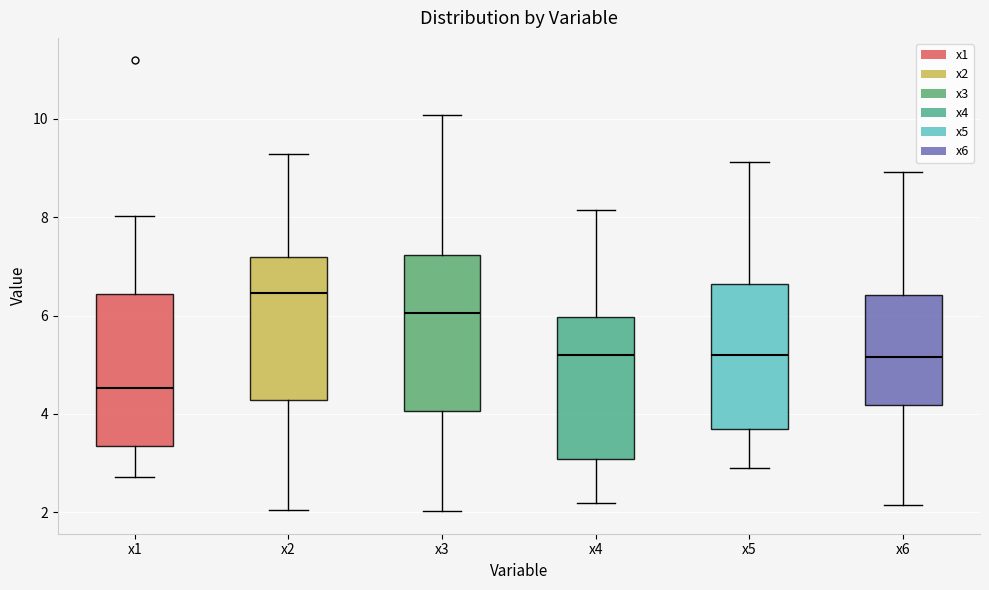

Reading left to right, read every box against the y-axis: the position of its median line, the range the box covers, and the ends of its whiskers. The values are not printed on the chart, so give them approximately, as read against the axis.

x1: median 4.6, box 3.4 to 6.4, whiskers 2.8 to 8.0
x2: median 6.4, box 4.2 to 7.2, whiskers 2.0 to 9.2
x3: median 6.0, box 4.0 to 7.2, whiskers 2.0 to 10.0
x4: median 5.2, box 3.0 to 6.0, whiskers 2.2 to 8.2
x5: median 5.2, box 3.6 to 6.6, whiskers 3.0 to 9.2
x6: median 5.2, box 4.2 to 6.4, whiskers 2.2 to 9.0